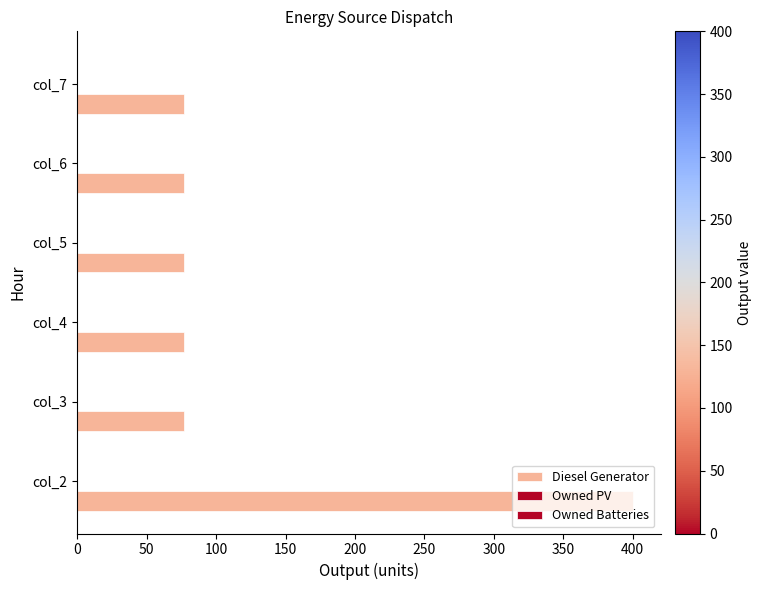

Count the number of categories in the chart.

6